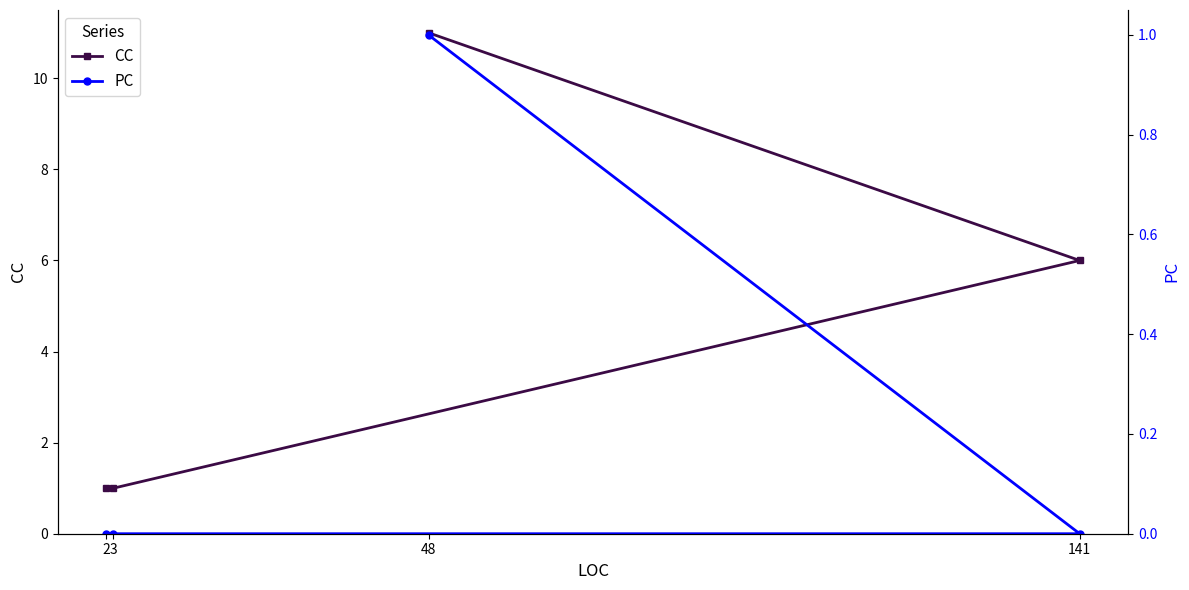

What is the label of the 4th point from the right?

2